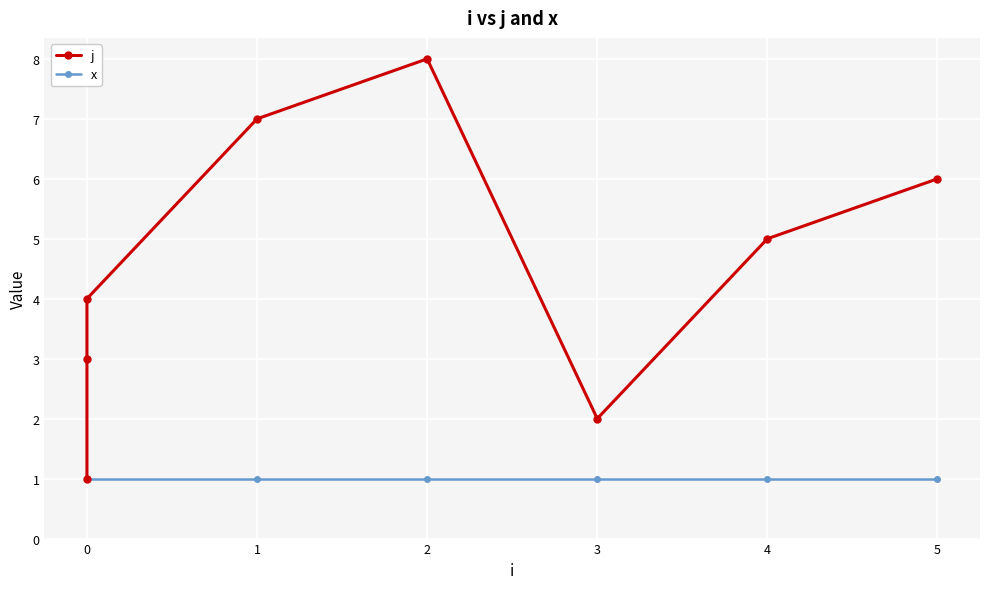

What is the sum of the x values at 0 and 5?

2